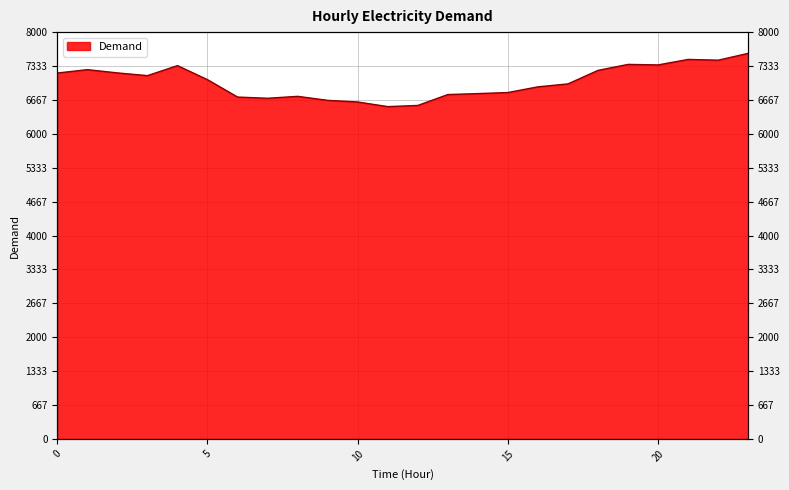

Where is the first local maximum?

1